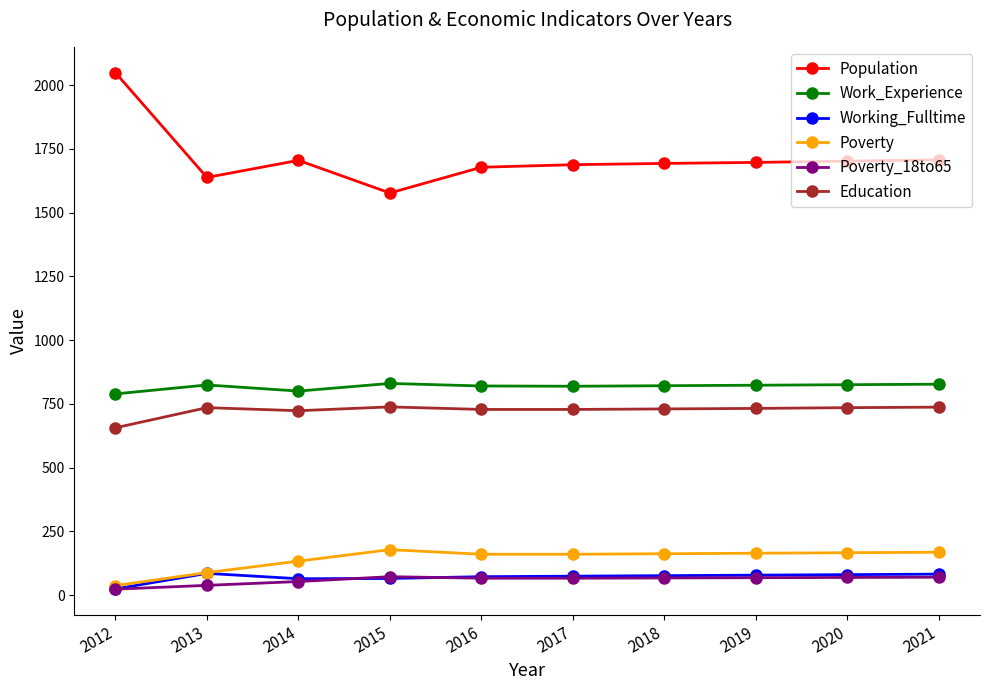

What is the maximum value for Population?

2049